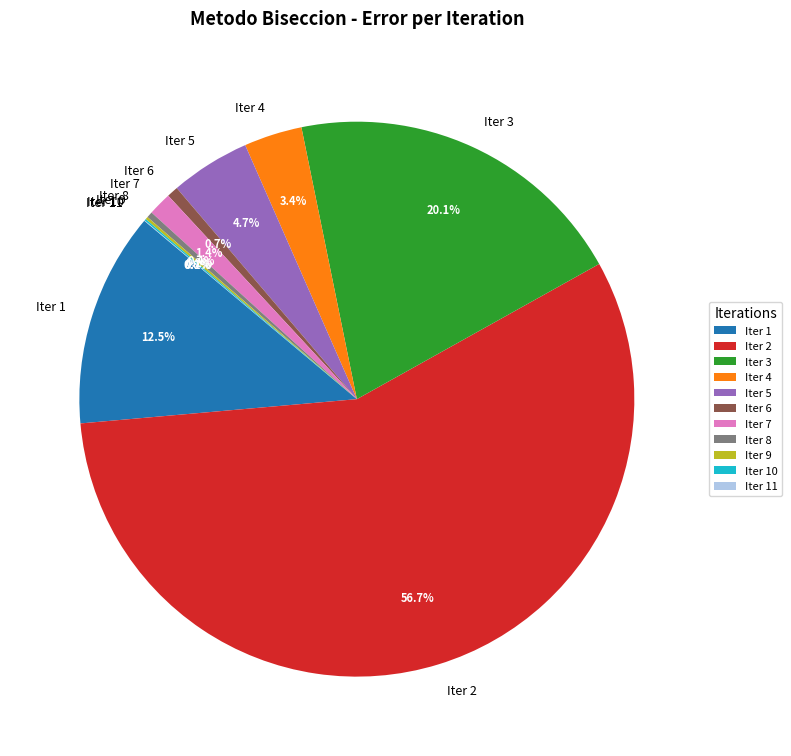

To the nearest percent, what is the difference between the Iter 6 and Iter 2 slice percentages?

56%